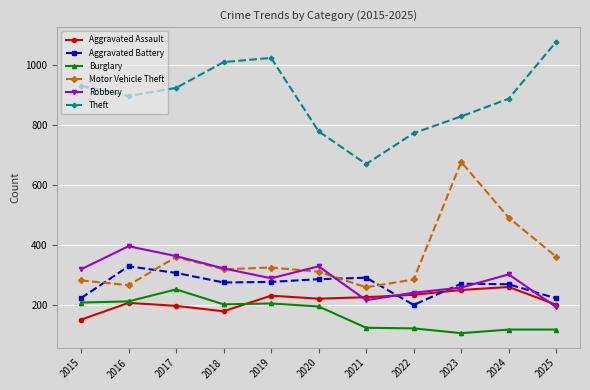

Which series changed the most between 2017 and 2021?

Theft